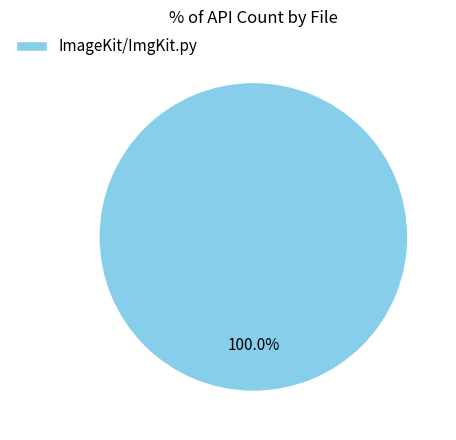

What is the majority slice?

ImageKit/ImgKit.py